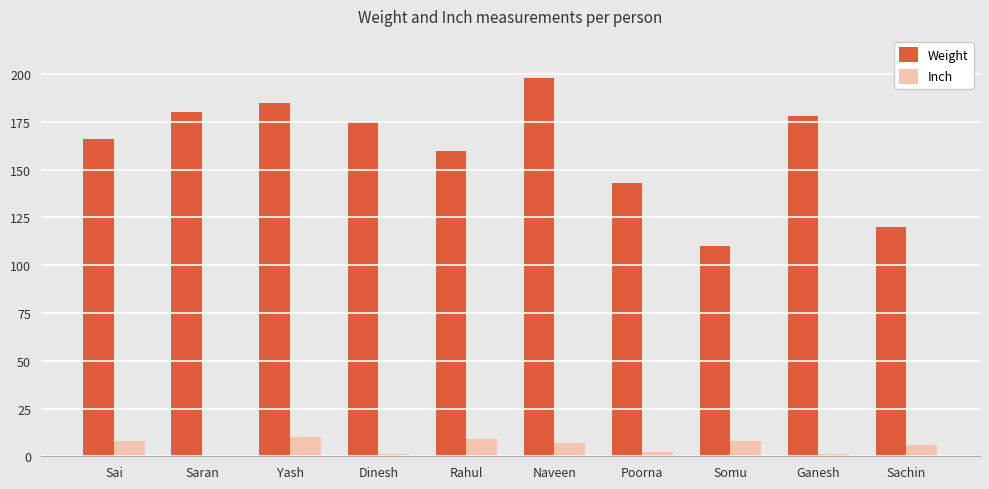

Is it true that Inch equals 6 at Sachin?

True